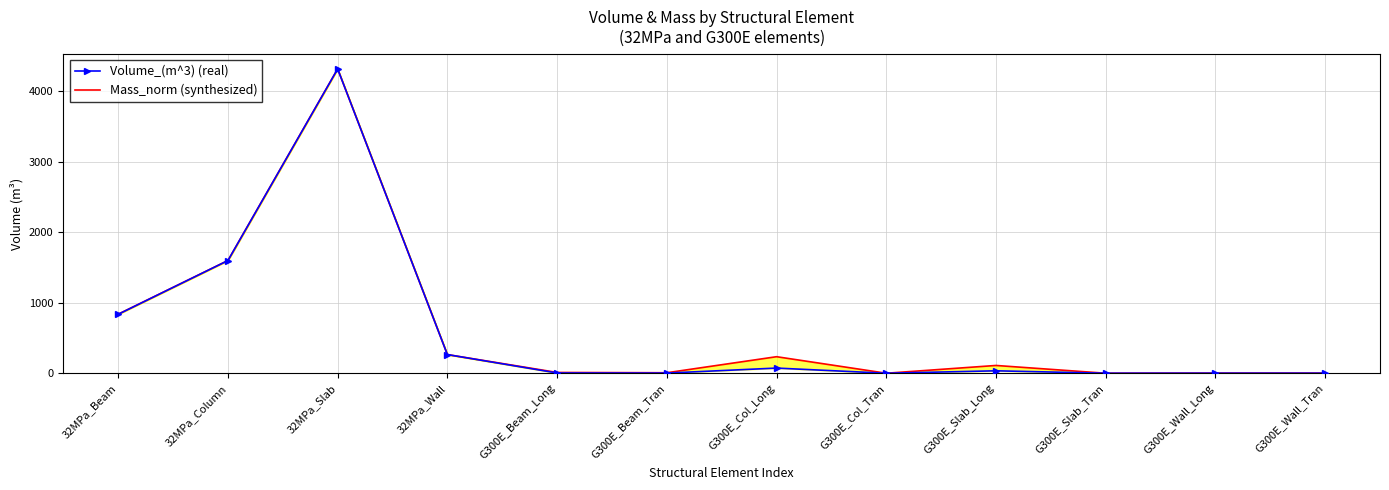

Which label corresponds to the smallest value in the chart?

G300E_Slab_Tran